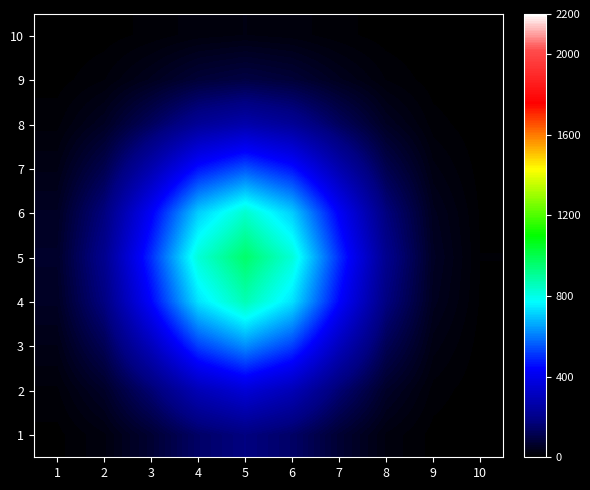

At how many categories does at least one series exceed 393?

5